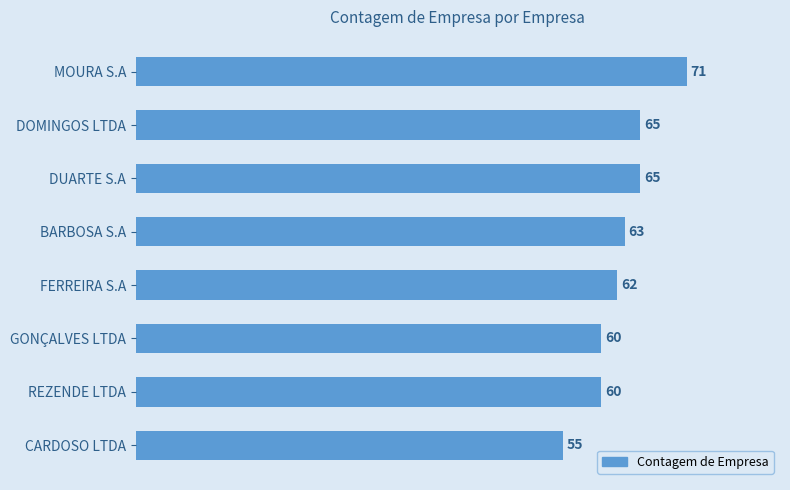

Is it true that the value at REZENDE LTDA is 60?

True